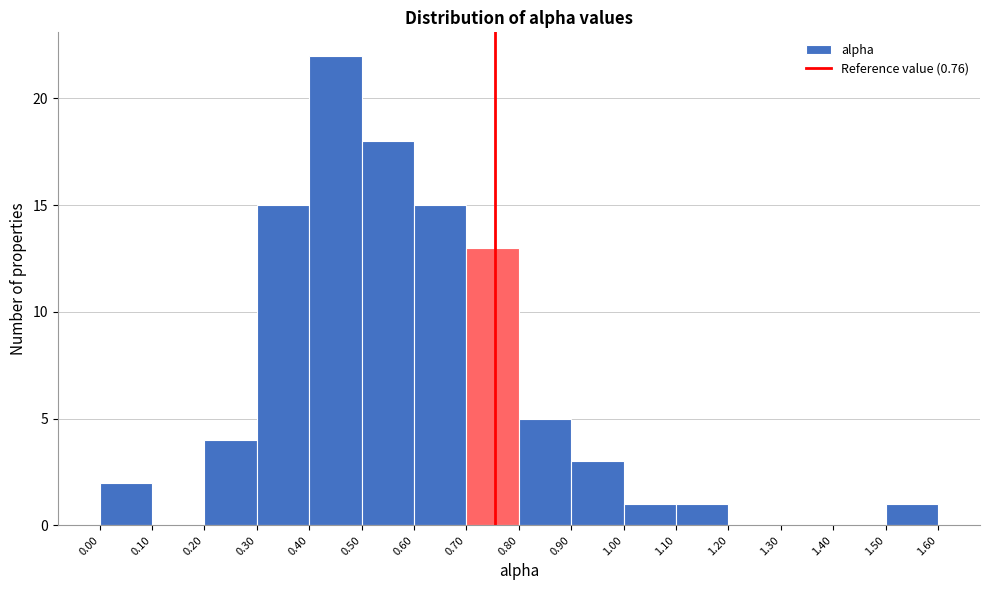

Reading left to right, transcribe this chart: for each bar, give the range it covers on the x-axis and its height. The values are not printed on the chart, so give them approximately, as read against the axis.

0.00 to 0.10: 2
0.10 to 0.20: 0
0.20 to 0.30: 4
0.30 to 0.40: 15
0.40 to 0.50: 22
0.50 to 0.60: 18
0.60 to 0.70: 15
0.70 to 0.80: 13
0.80 to 0.90: 5
0.90 to 1.00: 3
1.00 to 1.10: 1
1.10 to 1.20: 1
1.20 to 1.30: 0
1.30 to 1.40: 0
1.40 to 1.50: 0
1.50 to 1.60: 1